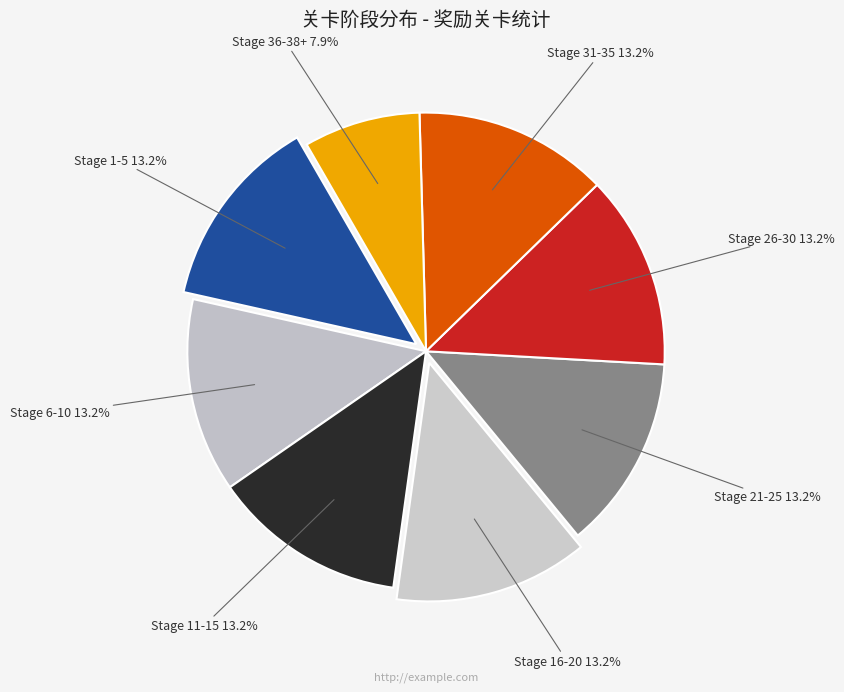

Is there a majority slice in this chart?

No